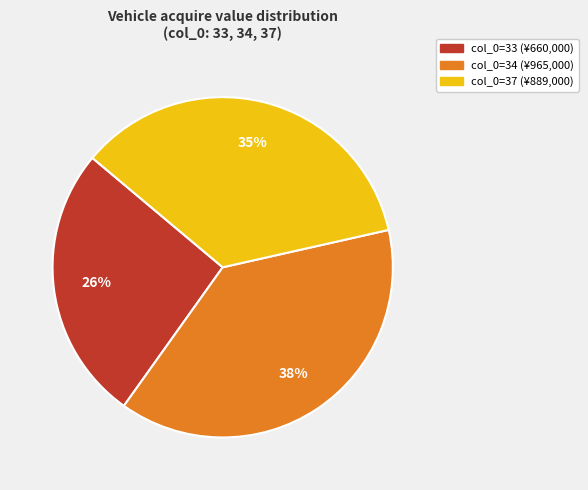

To the nearest percent, what is the average slice percentage?

33%